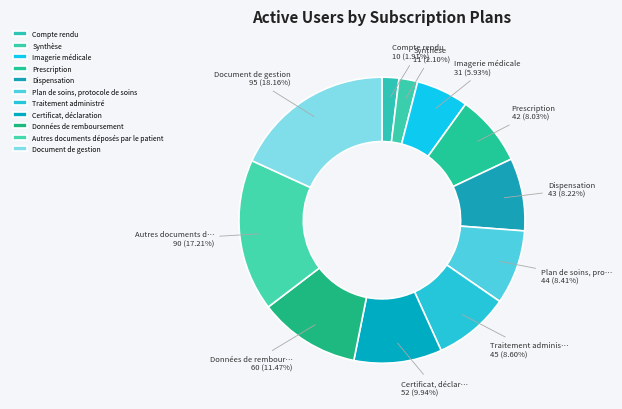

To the nearest percent, what percentage of the pie is Prescription?

8%